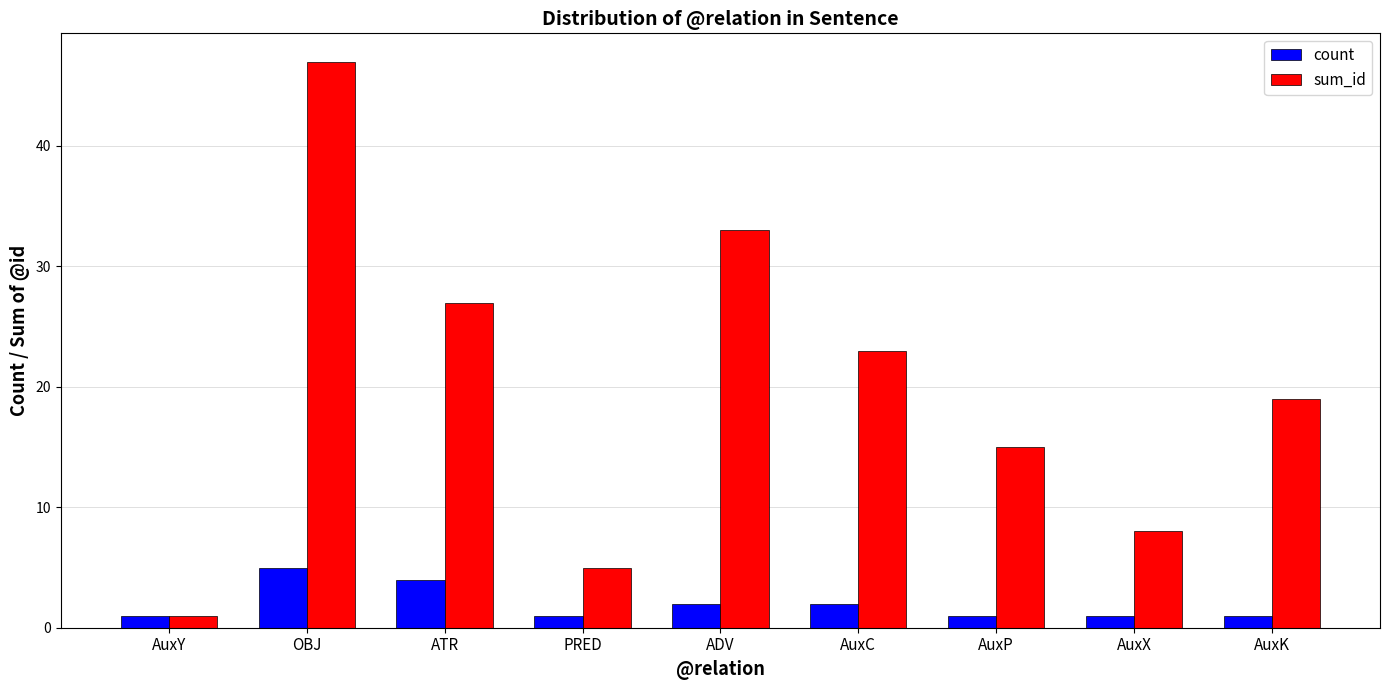

Reading right to left, transcribe all the data shown in this chart.

count: 1	1	1	2	2	1	4	5	1
sum_id: 19	8	15	23	33	5	27	47	1